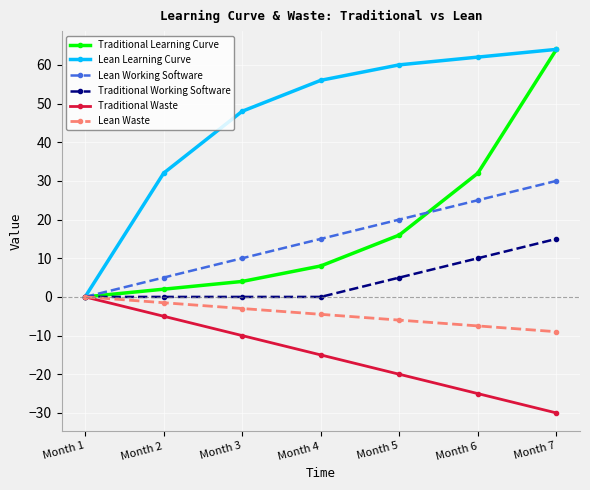

What is the difference between the Lean Learning Curve values at Month 6 and Month 2?

30.0